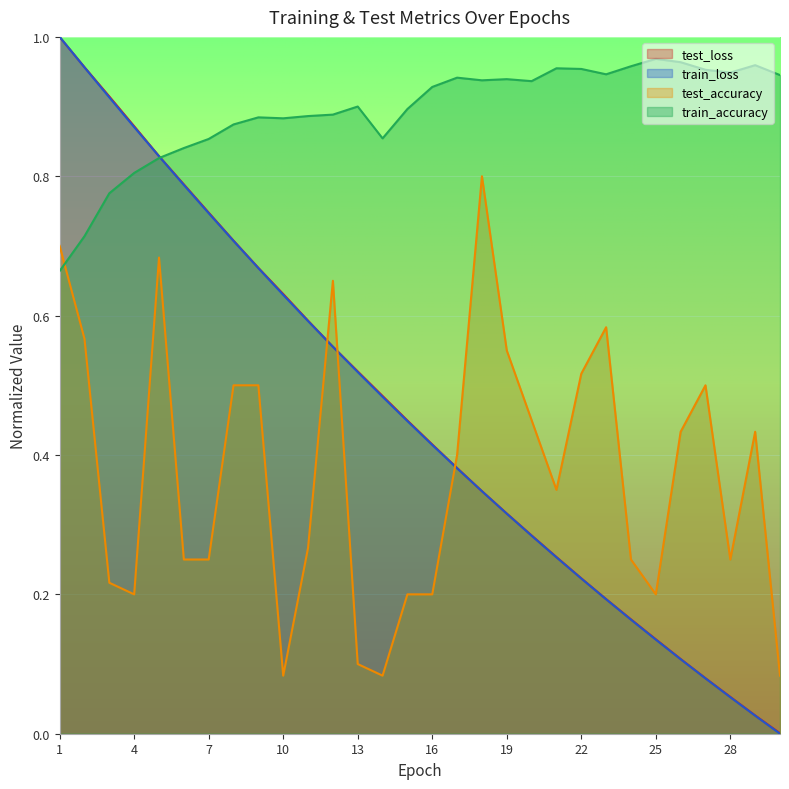

What is the maximum value shown in the chart?

1.0